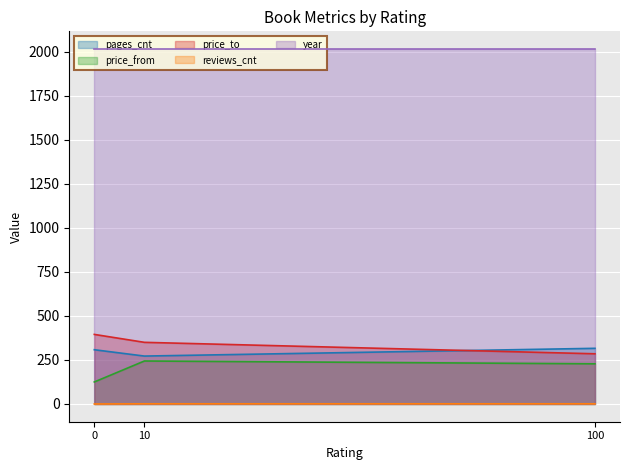

Reading right to left, what are all the values shown in this chart?

pages_cnt: 100=316	0=308	10=272
price_from: 100=228	0=125	10=244
price_to: 100=285	0=395	10=350
reviews_cnt: 100=1	0=0	10=1
year: 100=2015	0=2015	10=2015